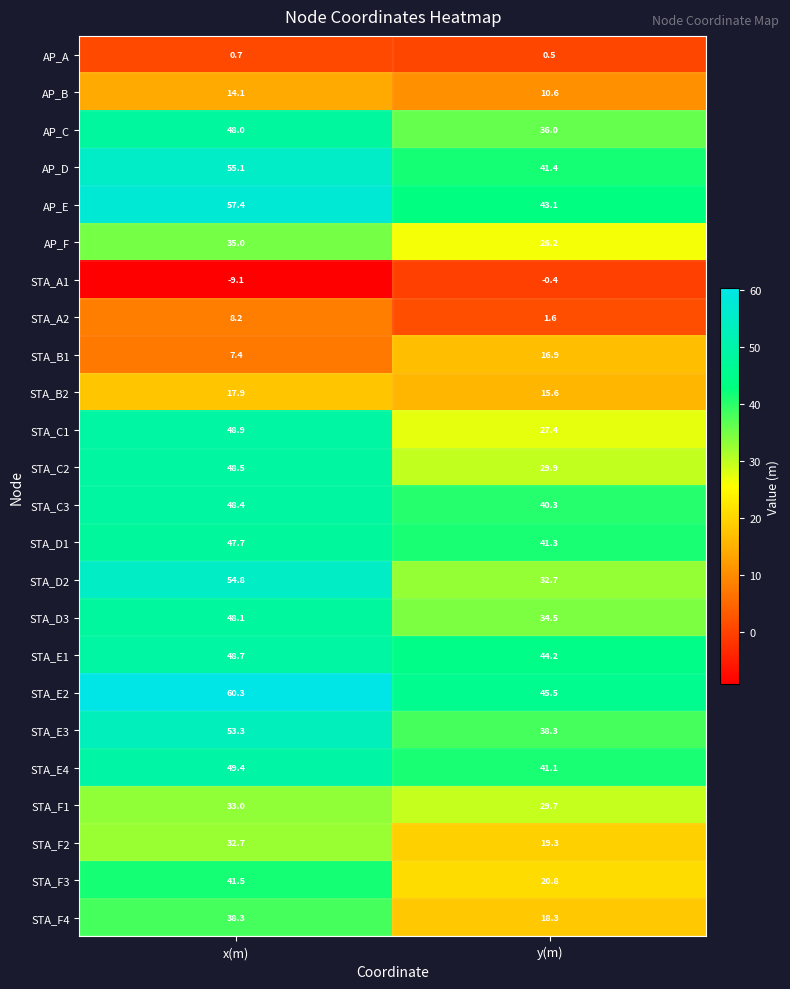

Which series has the largest total across all categories?

STA_E2